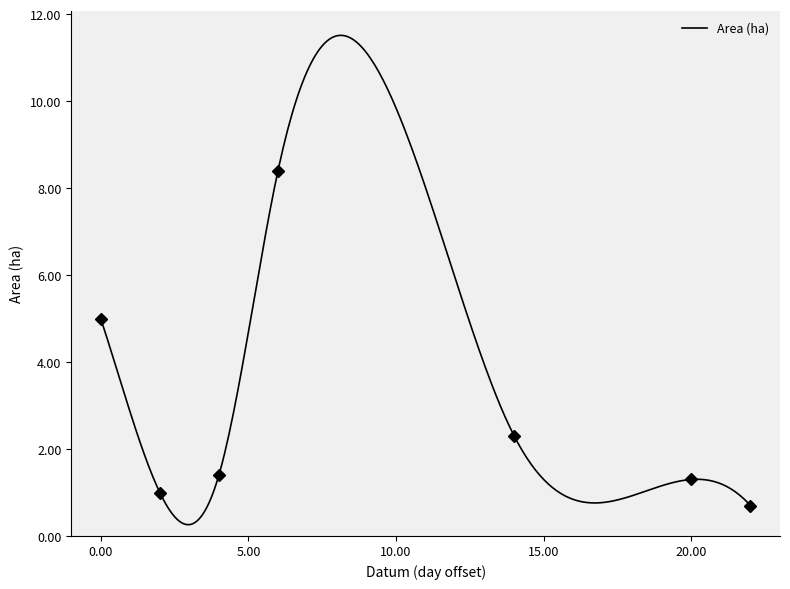

True or false: VU and Area (ha) intersect in this chart.

False